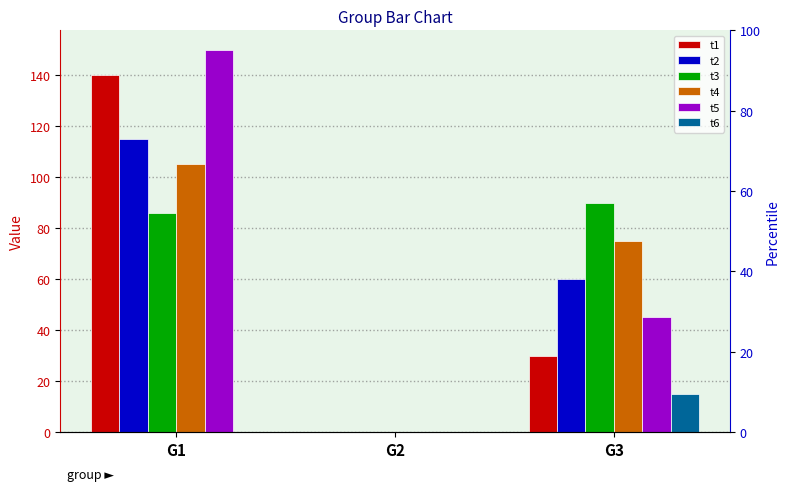

Reading right to left, list all the values displayed in this chart.

t1: 30	0	140
t2: 60	0	115
t3: 90	0	86
t4: 75	0	105
t5: 45	0	150
t6: 15	0	0